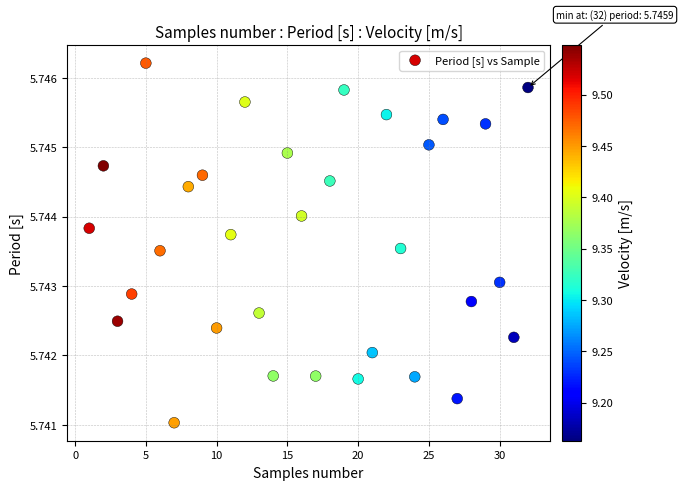

What is the range of X values (max minus min)?

31.0